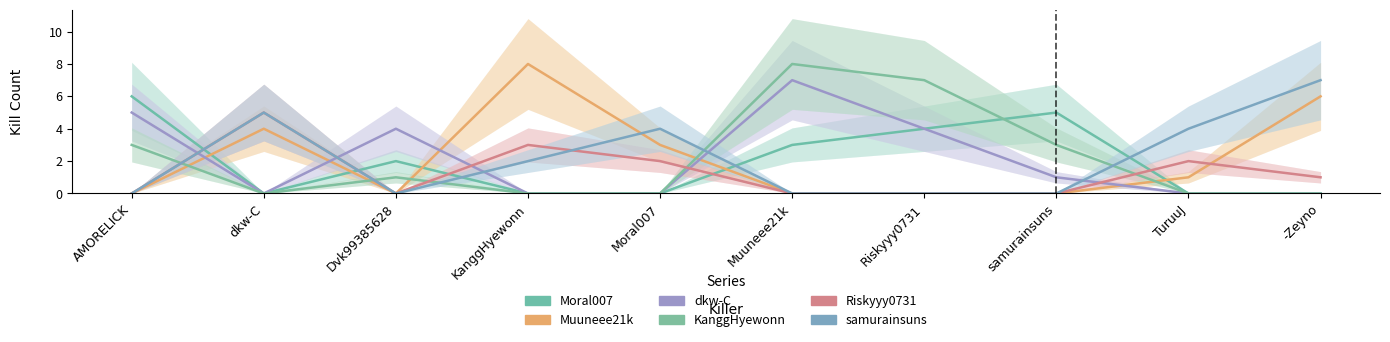

True or false: KanggHyewonn and Moral007 intersect in this chart.

True